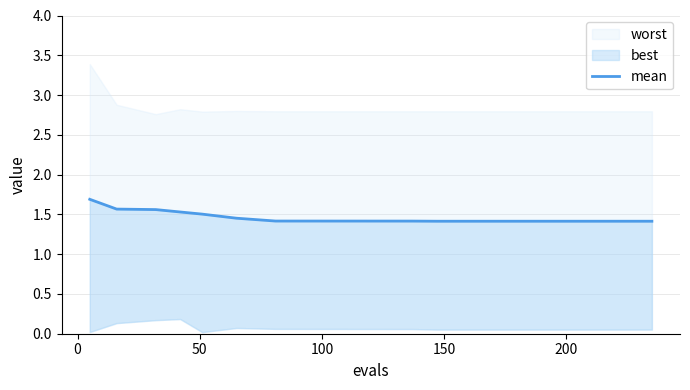

What is the minimum value shown in the chart?

1.4